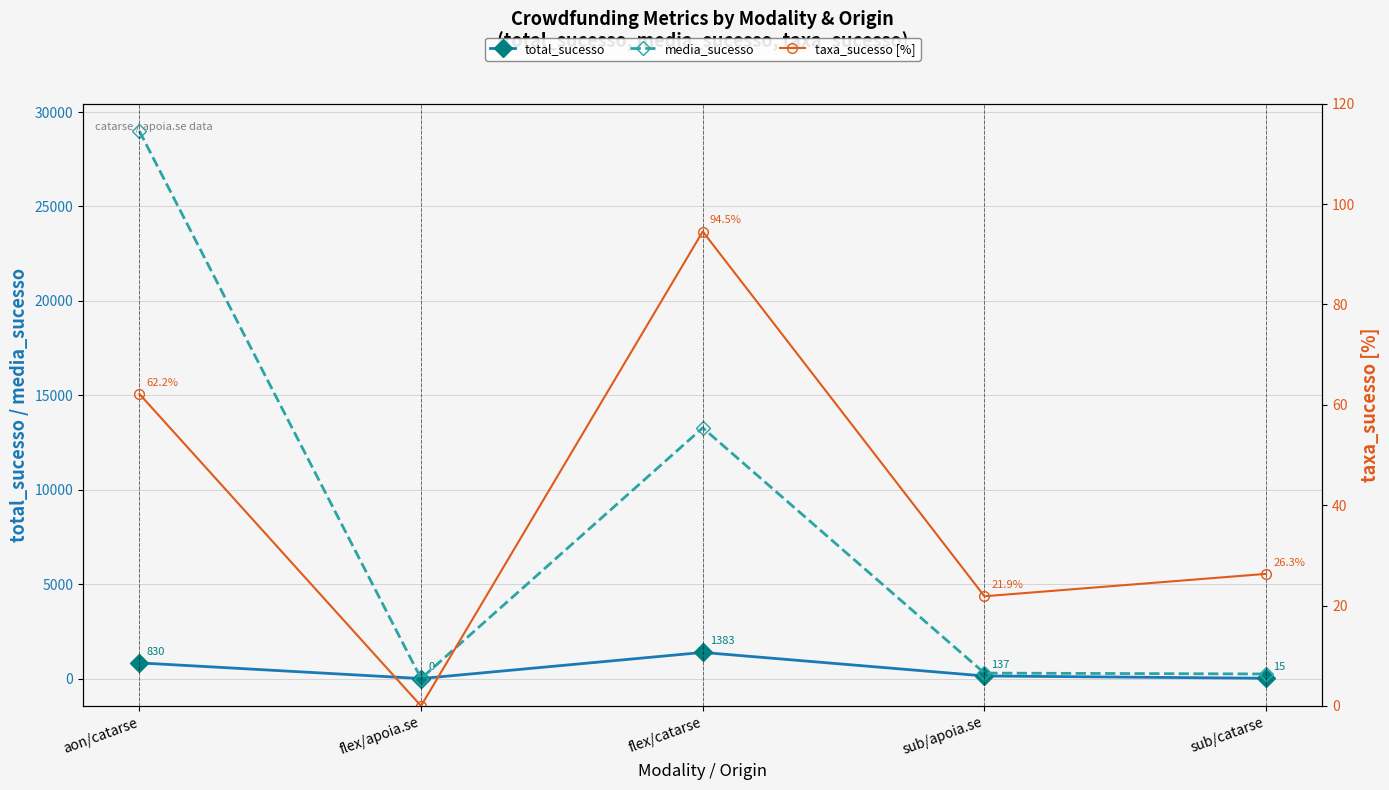

Which series has the largest range (max minus min)?

media_sucesso